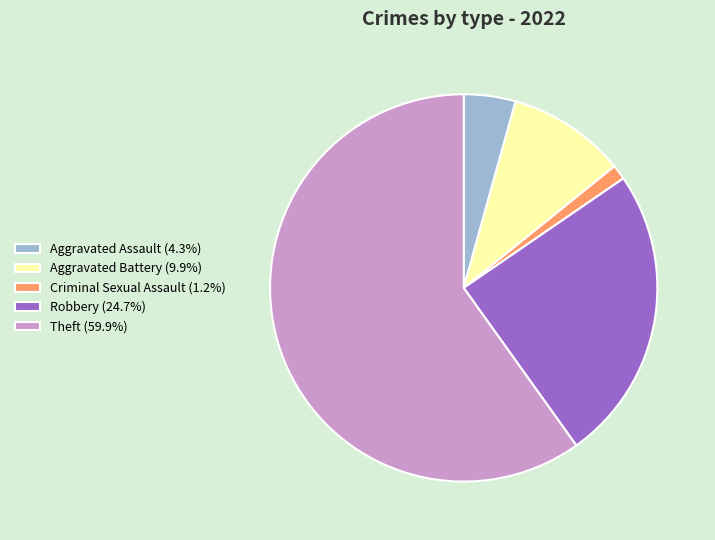

Approximately how many times larger is the value at Robbery (24.7%) compared to Aggravated Battery (9.9%)?

2.5